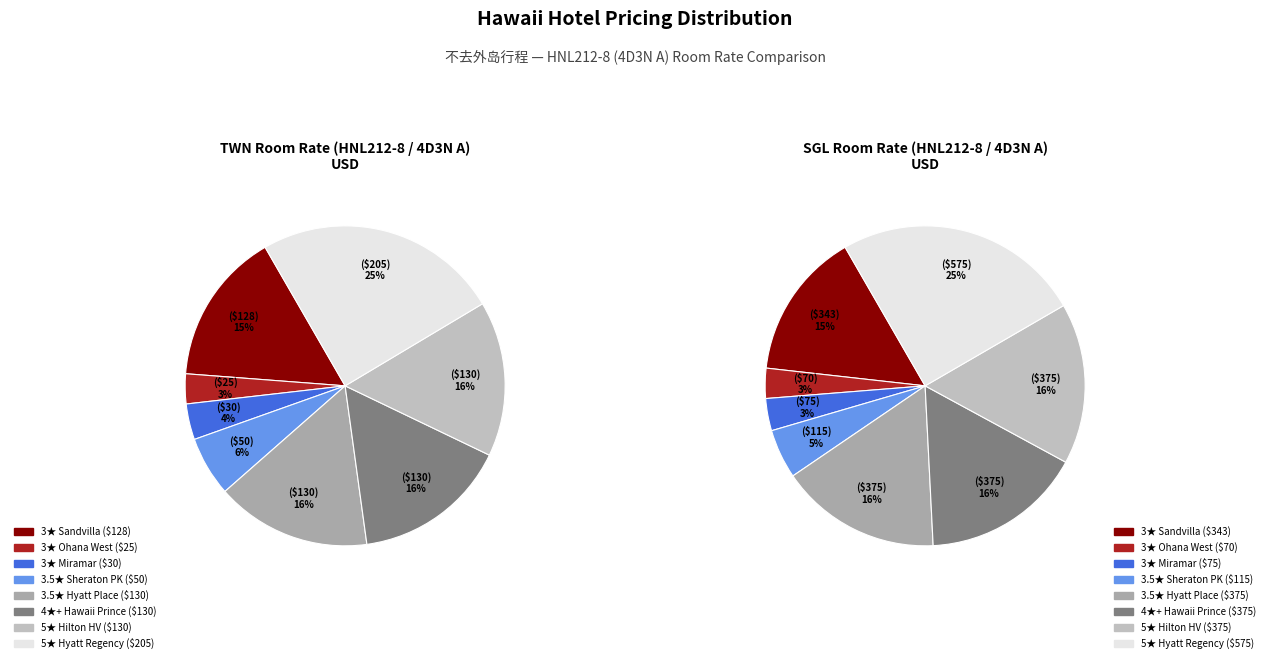

To the nearest percent, what is the difference between the largest and smallest slice percentages?

22%